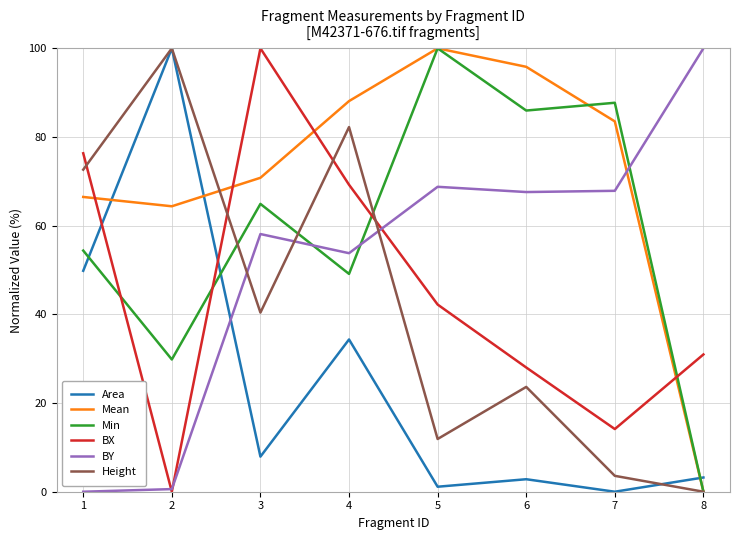

In BY, how many points are higher than both neighbors (excluding endpoints)?

2